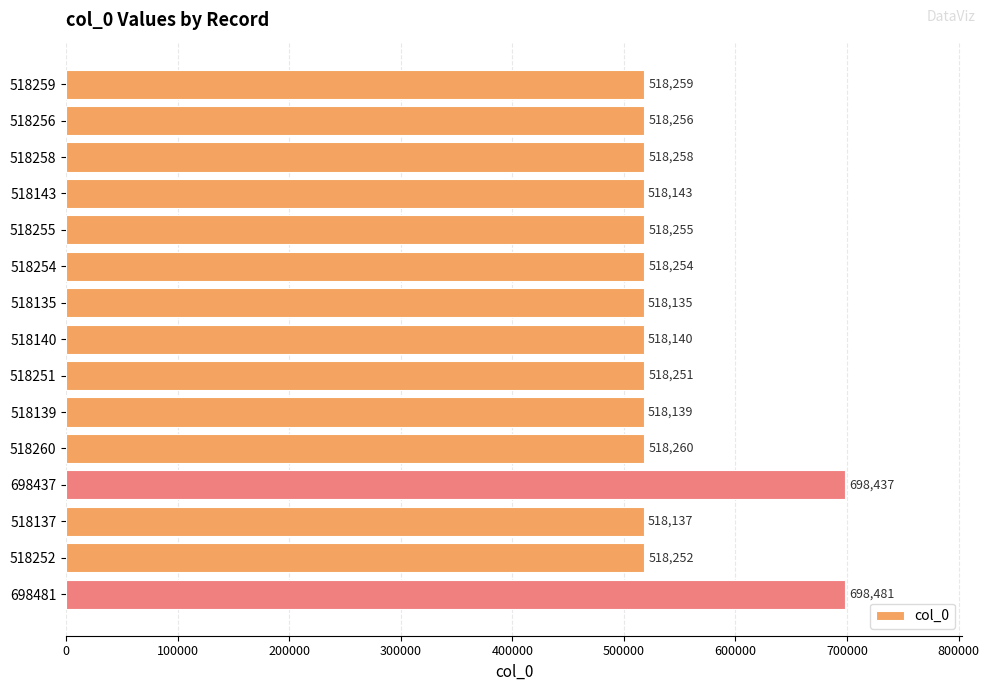

Which category has the highest value across all series?

698481